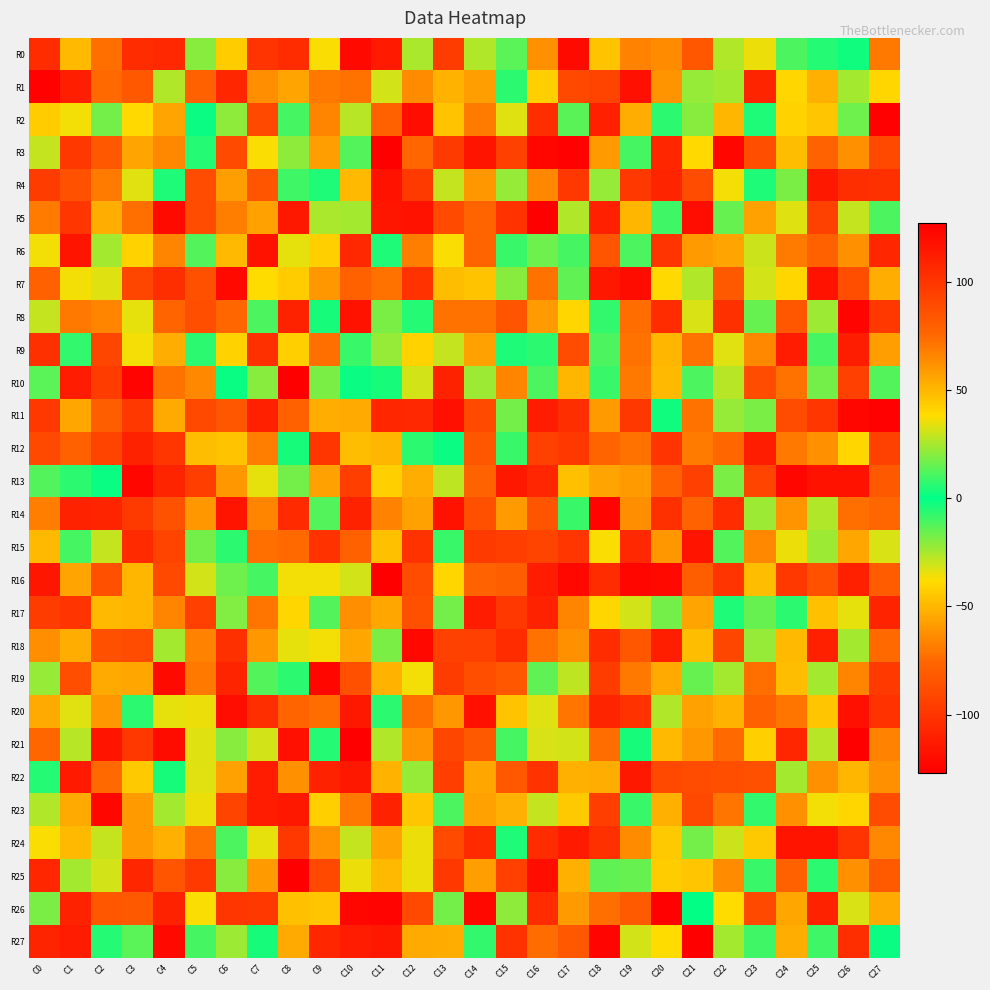

Between C10 and C22, which series saw the biggest shift?

R8